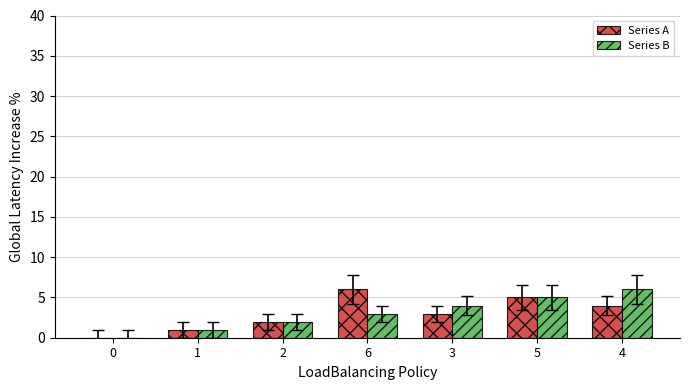

Is the value of Series A at 4 greater than the value of Series B at 0?

Yes